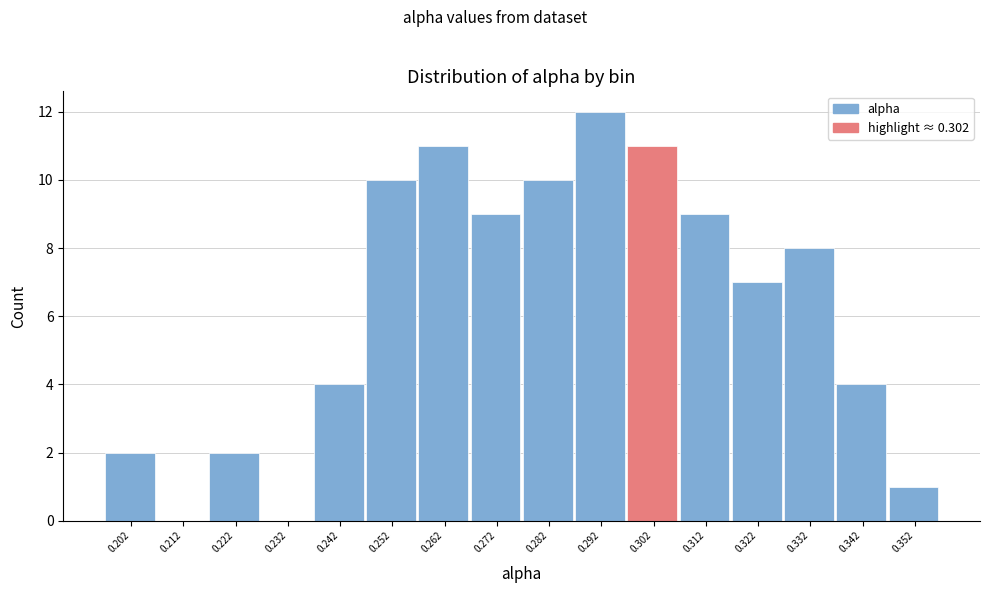

Reading right to left, what are all the values shown in this chart?

0.352=1	0.342=4	0.332=8	0.322=7	0.312=9	0.302=11	0.292=12	0.282=10	0.272=9	0.262=11	0.252=10	0.242=4	0.232=0	0.222=2	0.212=0	0.202=2